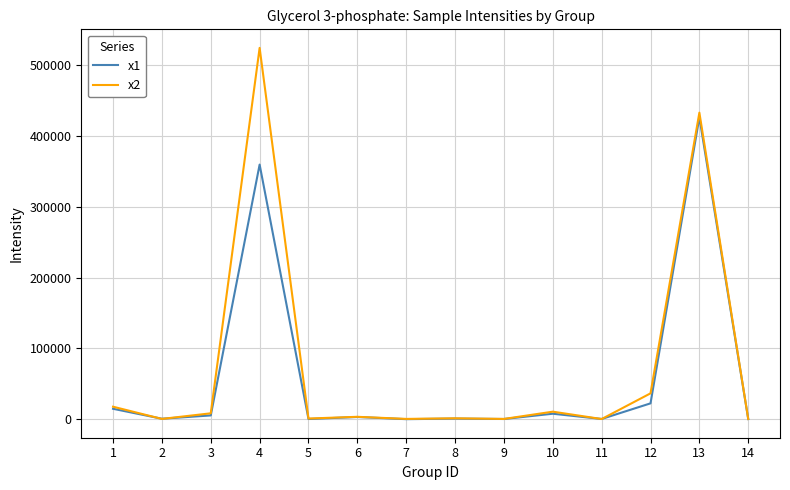

How many times do x1 and x2 cross each other?

4